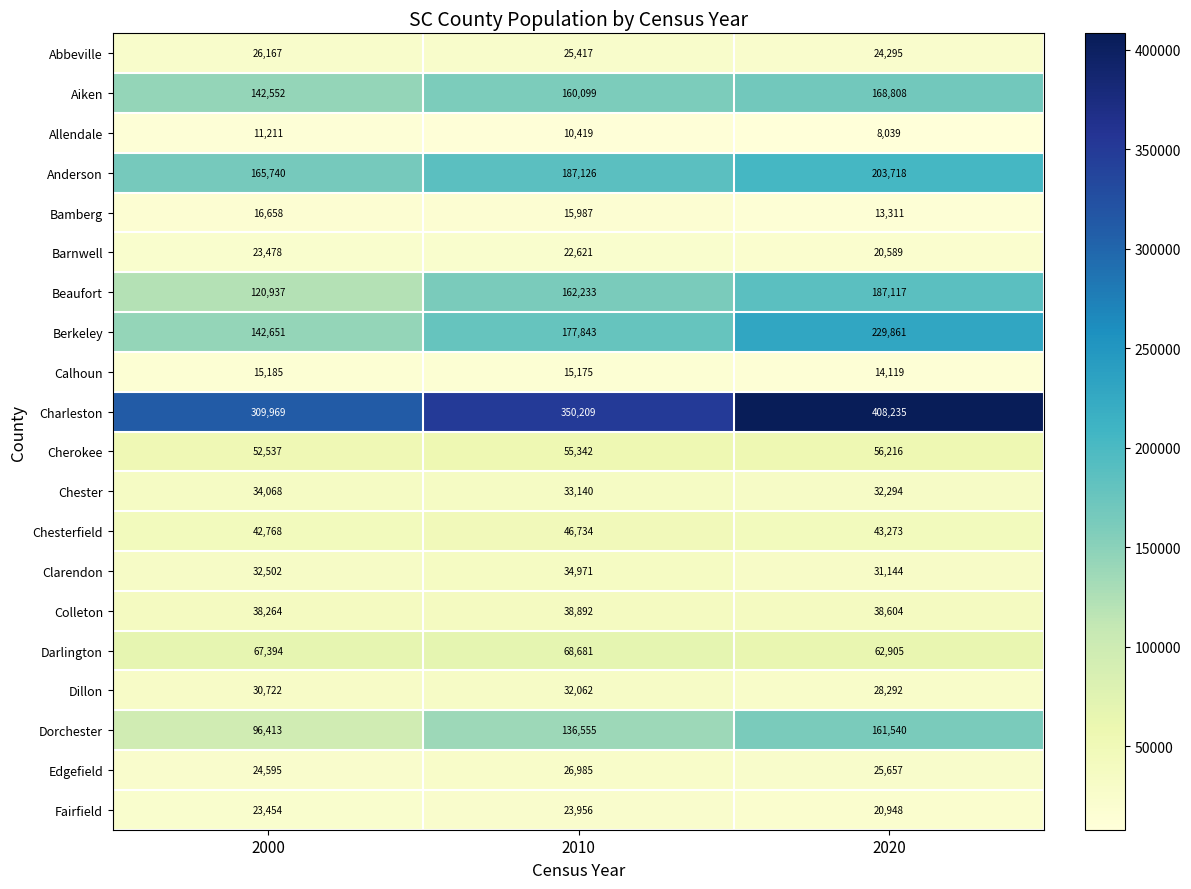

What is the sum of the Bamberg values at 2000 and 2010?

32645